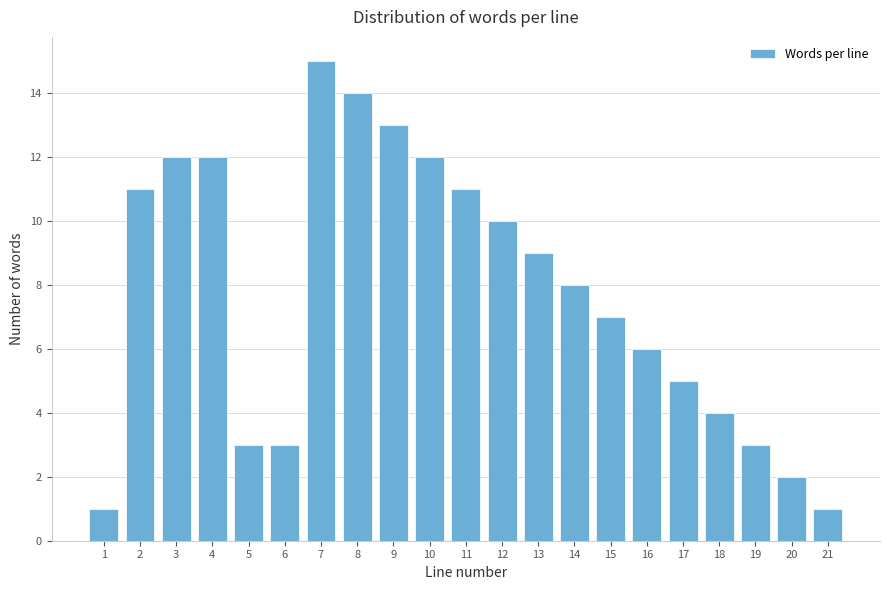

Reading left to right, transcribe all the data shown in this chart.

1	11	12	12	3	3	15	14	13	12	11	10	9	8	7	6	5	4	3	2	1